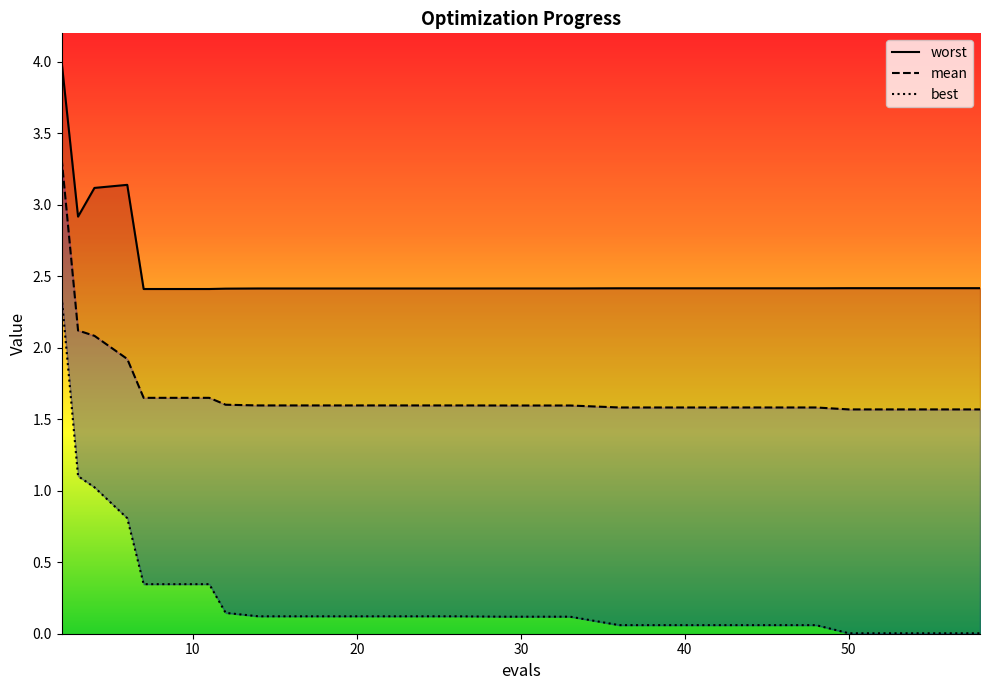

What is the difference between the second highest and second lowest values in the worst series?

0.7